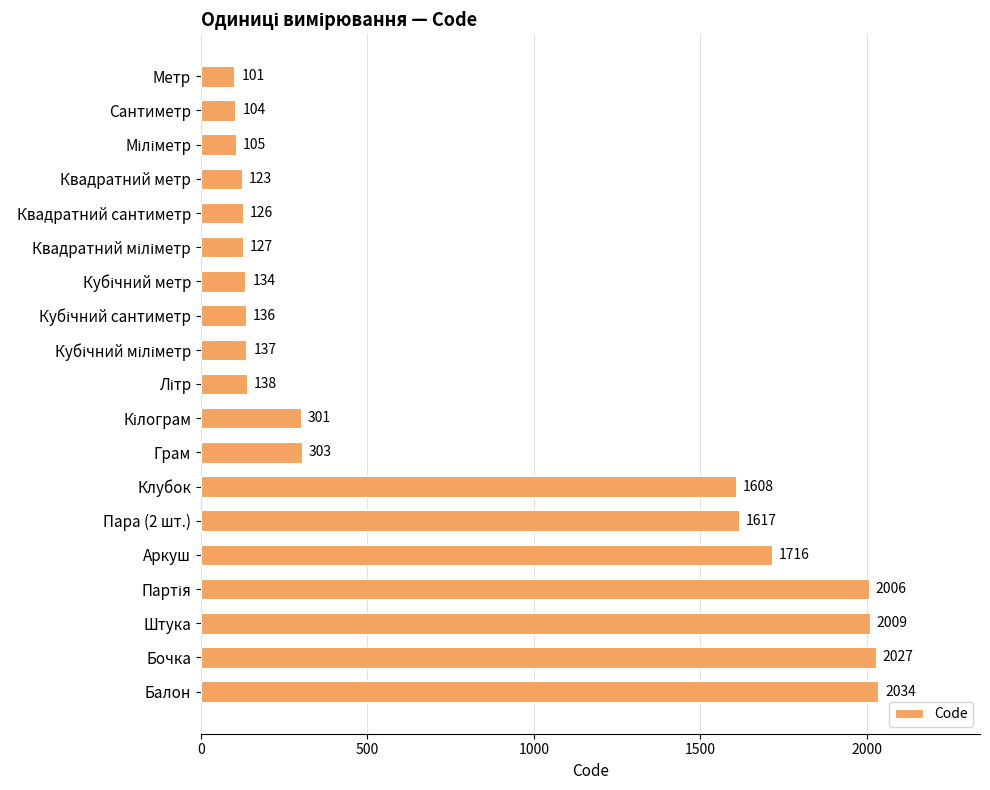

What is the value of the 3rd bar from the top?

105